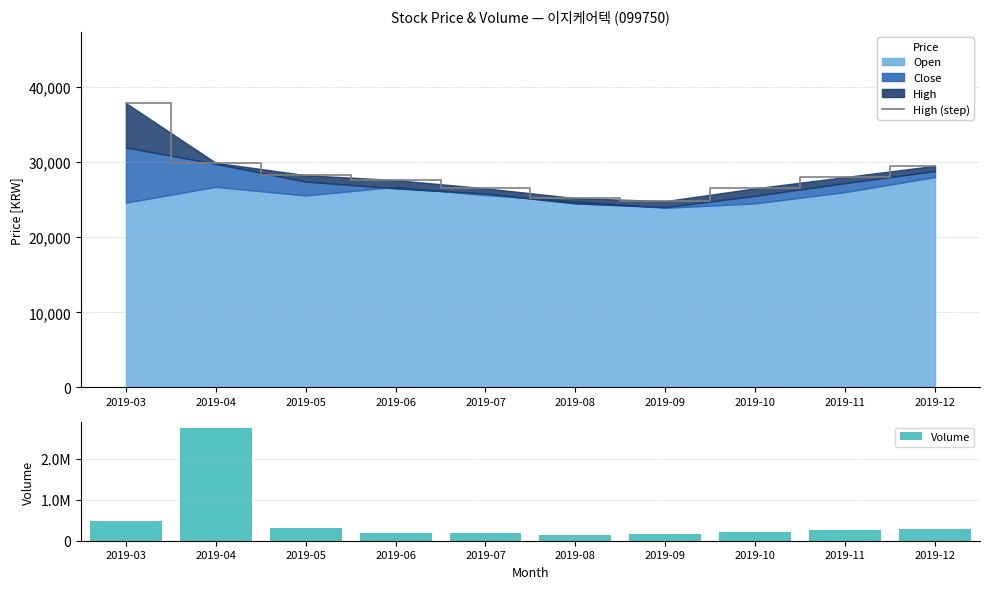

What is the average value of the High (step) series?

28410